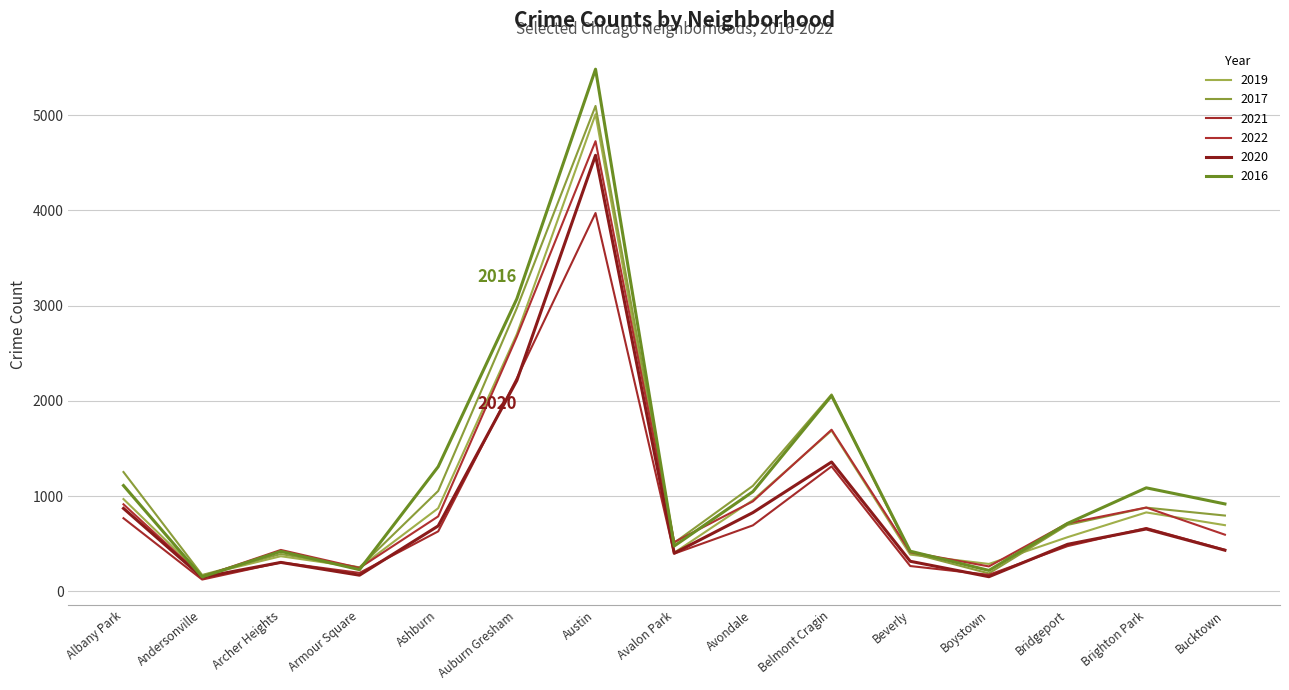

Where does the 2022 series first go above 714?

Albany Park